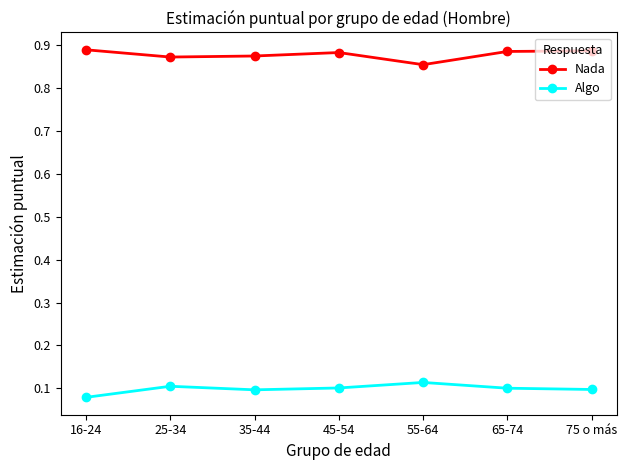

The Algo series shows 0.1 at 55-64. True or false?

True